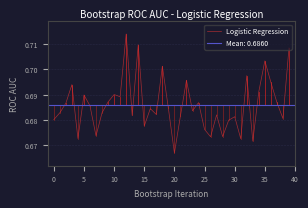

Reading right to left, extract all data points from this chart.

0.7	0.7	0.7	0.7	0.7	0.7	0.7	0.7	0.7	0.7	0.7	0.7	0.7	0.7	0.7	0.7	0.7	0.7	0.7	0.7	0.7	0.7	0.7	0.7	0.7	0.7	0.7	0.7	0.7	0.7	0.7	0.7	0.7	0.7	0.7	0.7	0.7	0.7	0.7	0.7